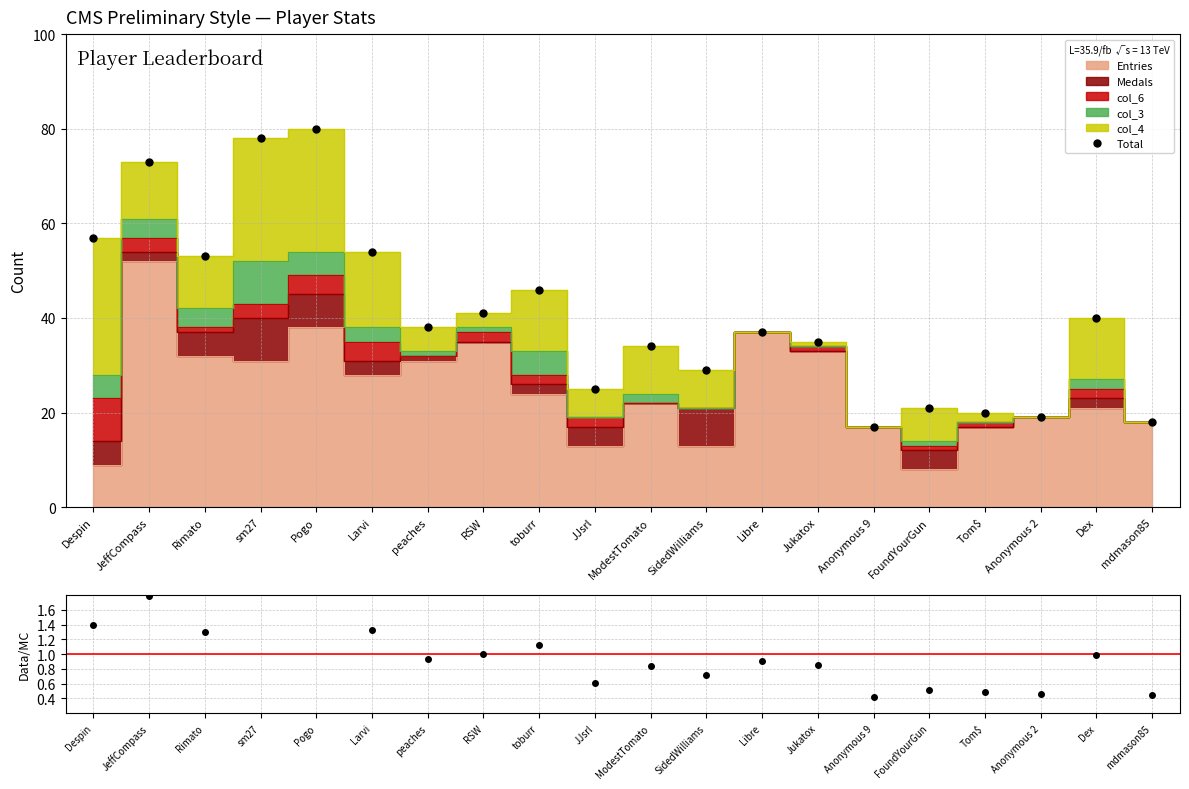

True or false: Data/MC and Total intersect in this chart.

False